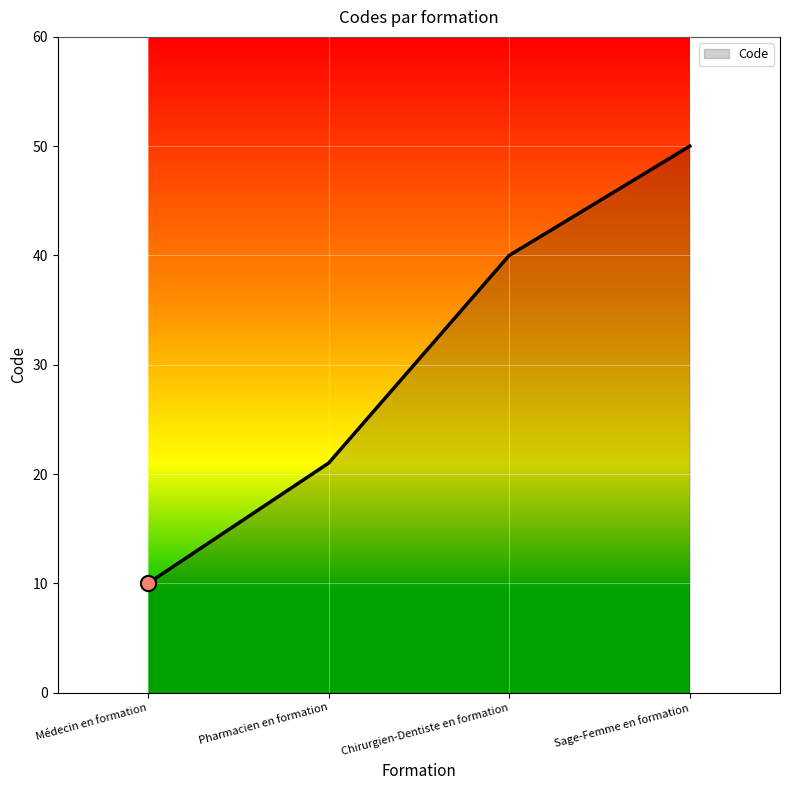

Between Médecin en formation and Sage-Femme en formation, which is larger?

Sage-Femme en formation